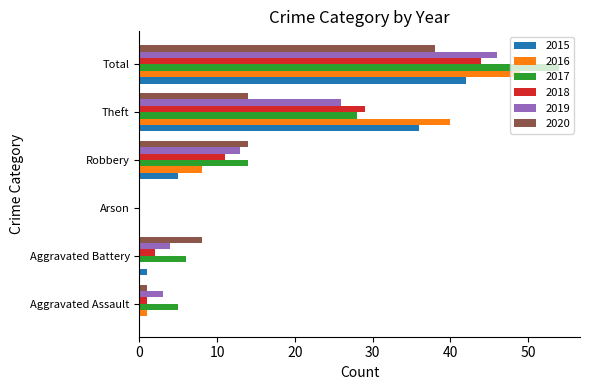

At which label is 2017 closest to 27?

Theft